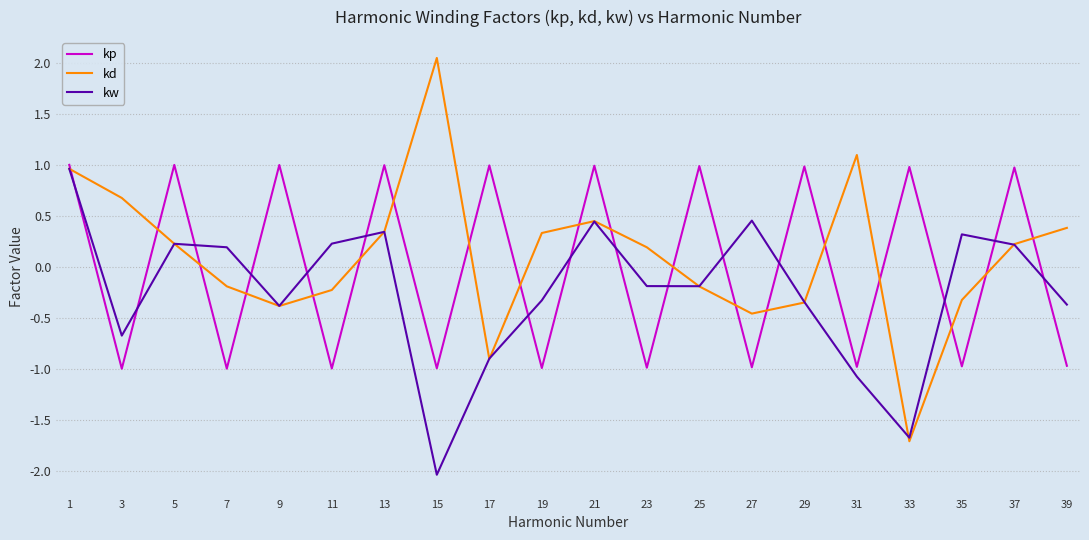

What is the total value across all series at 13?

1.7